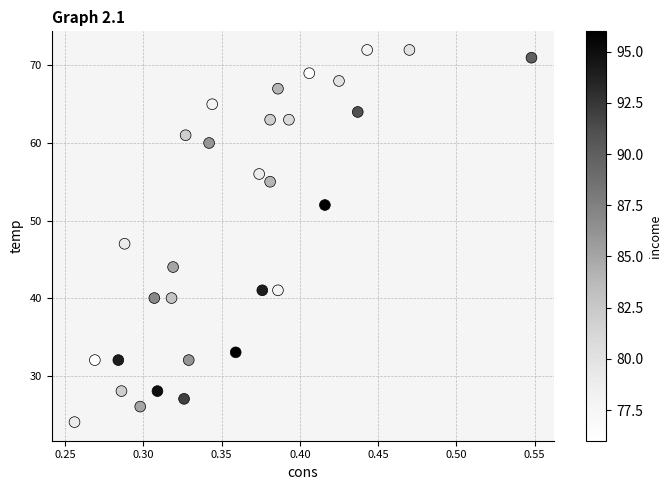

What Y value in the scatter plot is closest to 48?

47